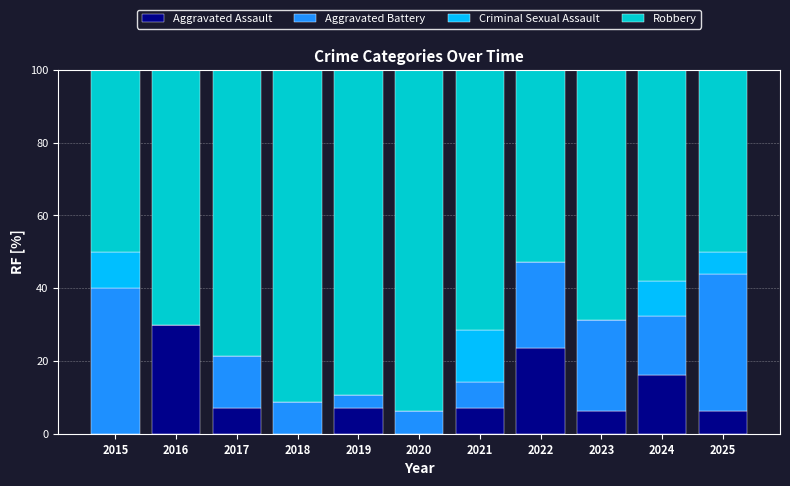

Which category has the highest value in the Aggravated Assault series?

2016